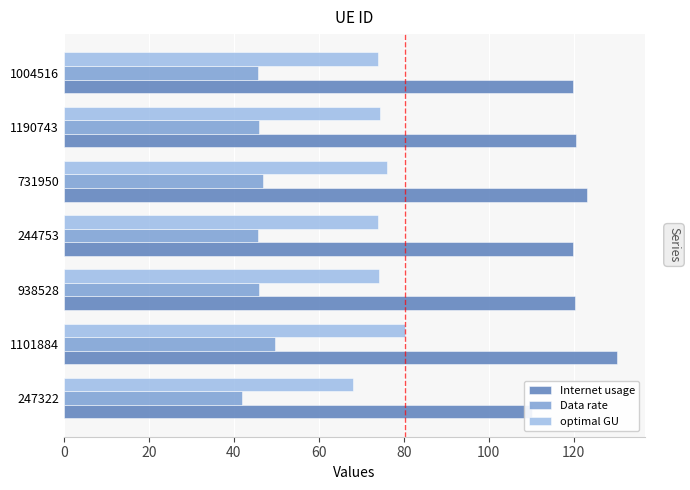

The value of optimal GU at 938528 is 74.2. True or false?

True